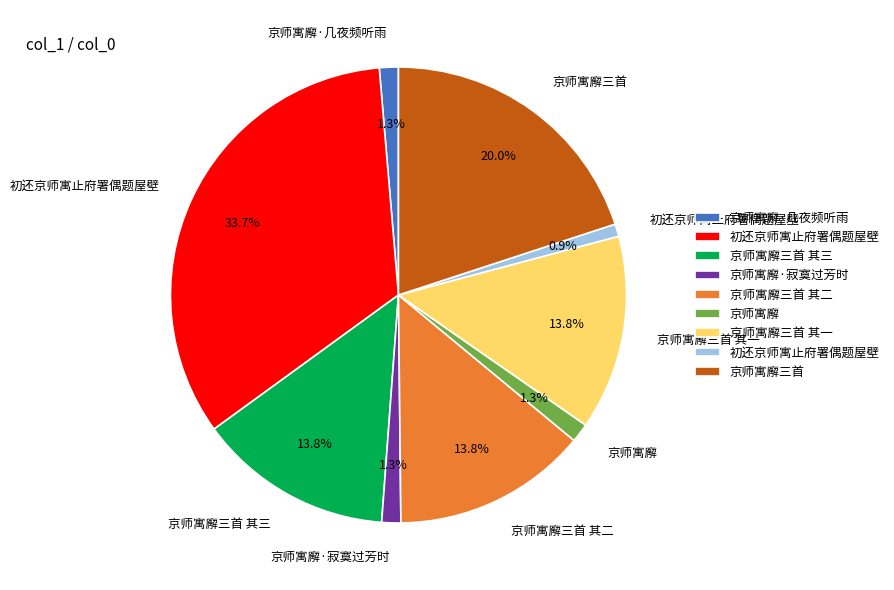

Count the number of slices in the pie.

9